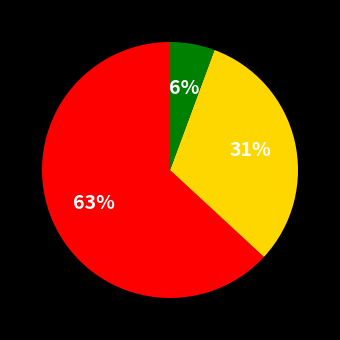

To the nearest percent, what is the average slice percentage?

33%